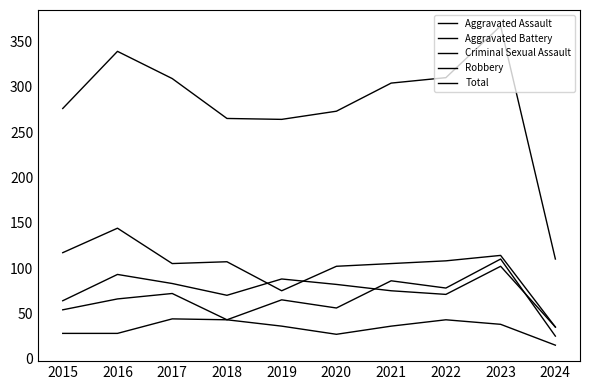

What is the minimum value shown in the chart?

15